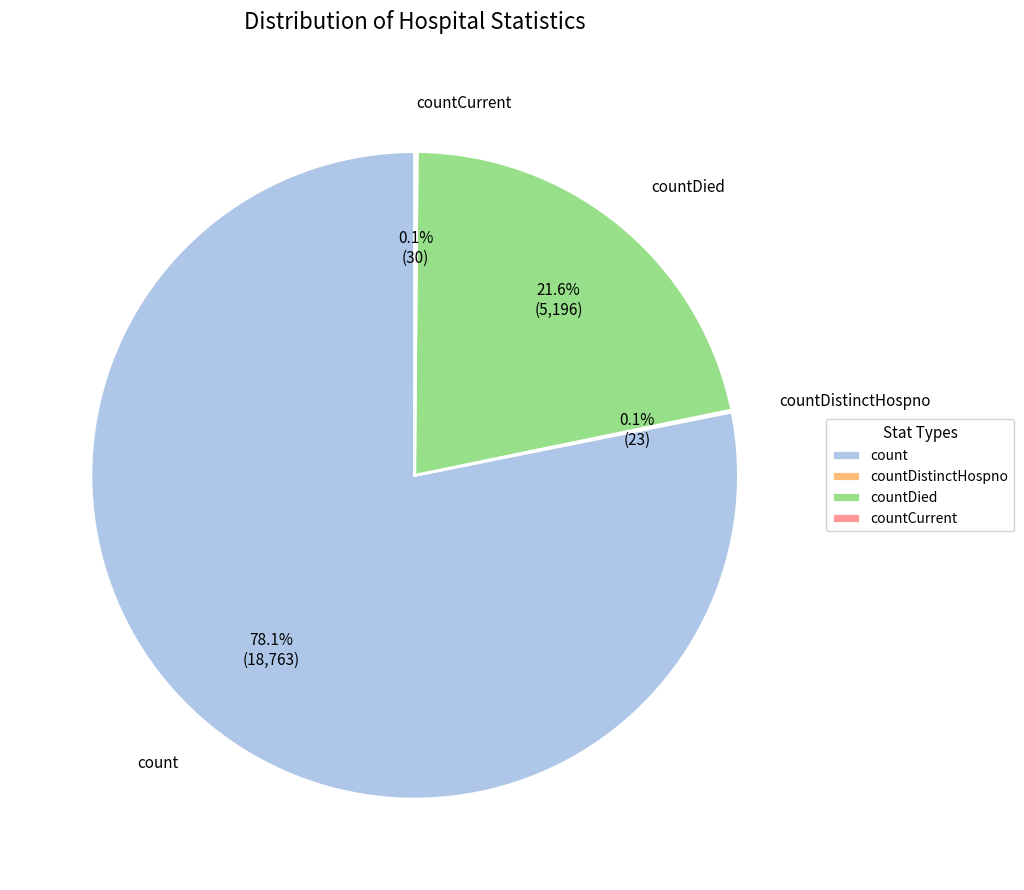

To the nearest percent, what is the average slice percentage?

25%